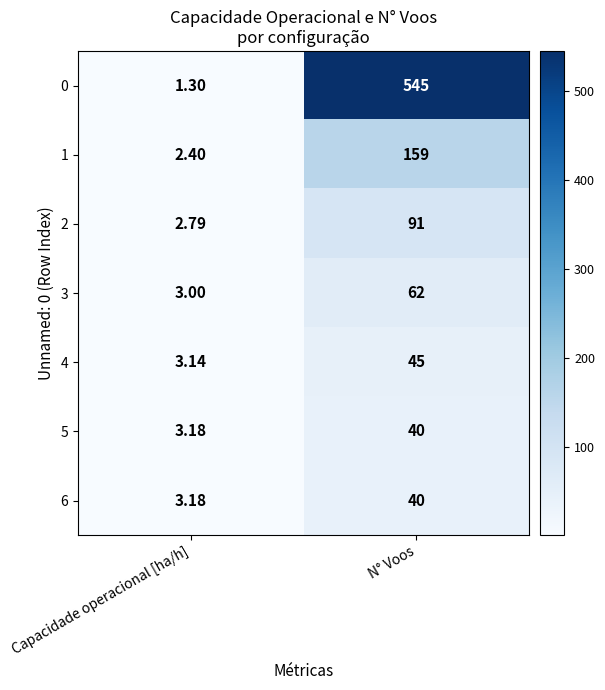

List the labels in order of 2 value, smallest first.

Capacidade operacional [ha/h], N° Voos